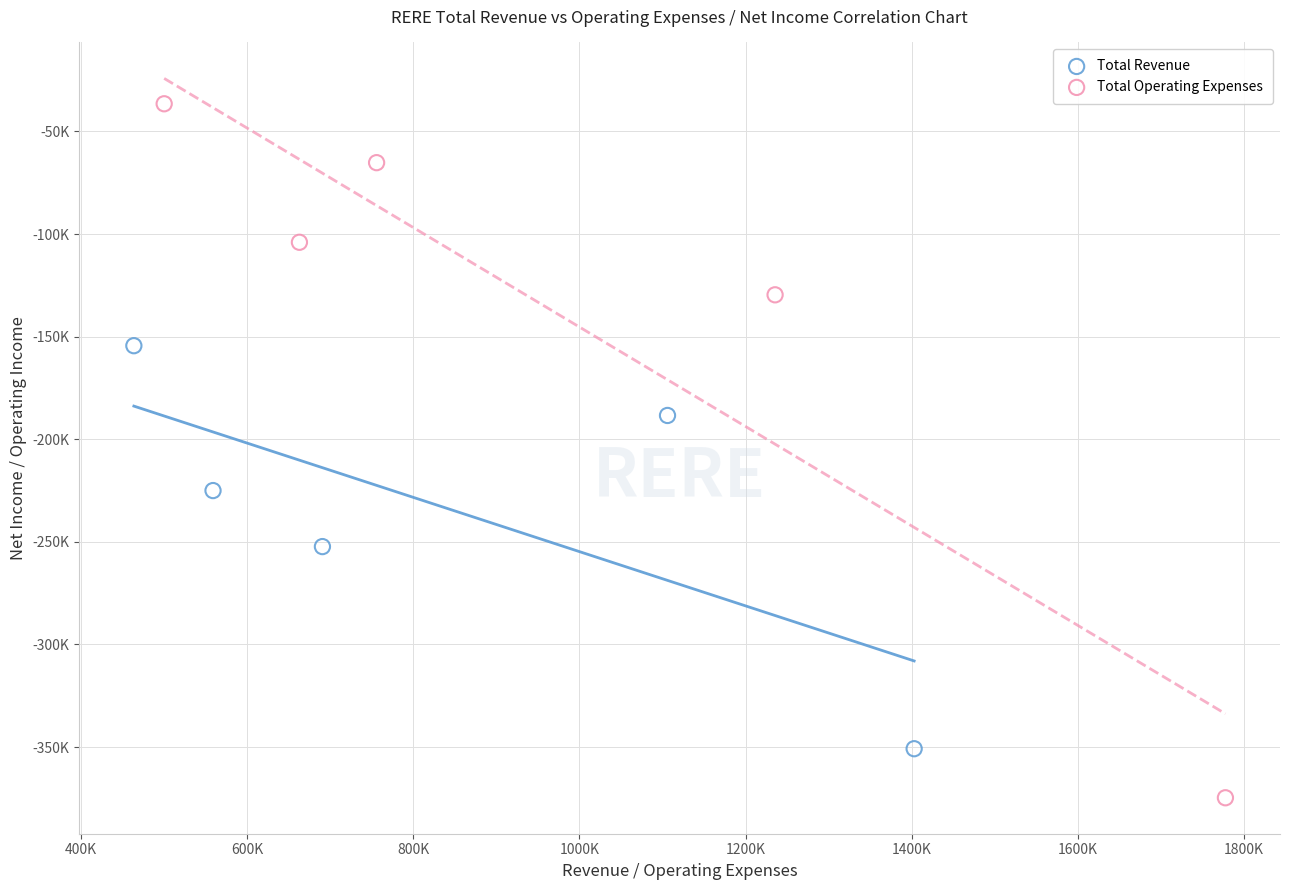

Which series has the widest spread of Y values?

Total Operating Expenses